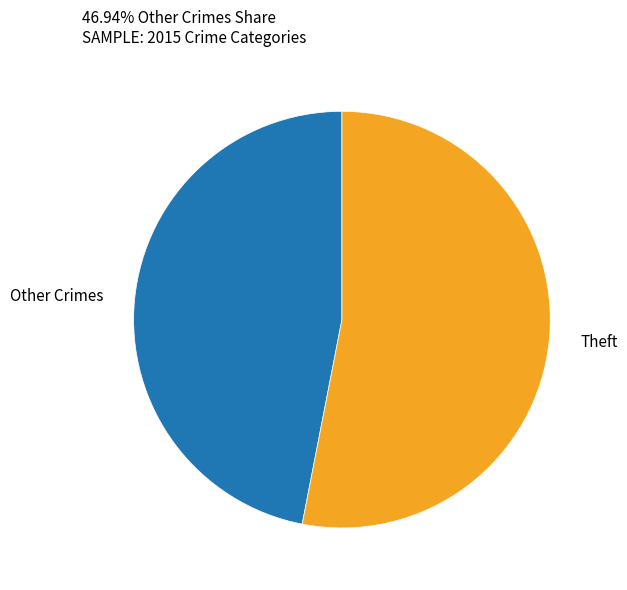

Is there a majority slice in this chart?

Yes